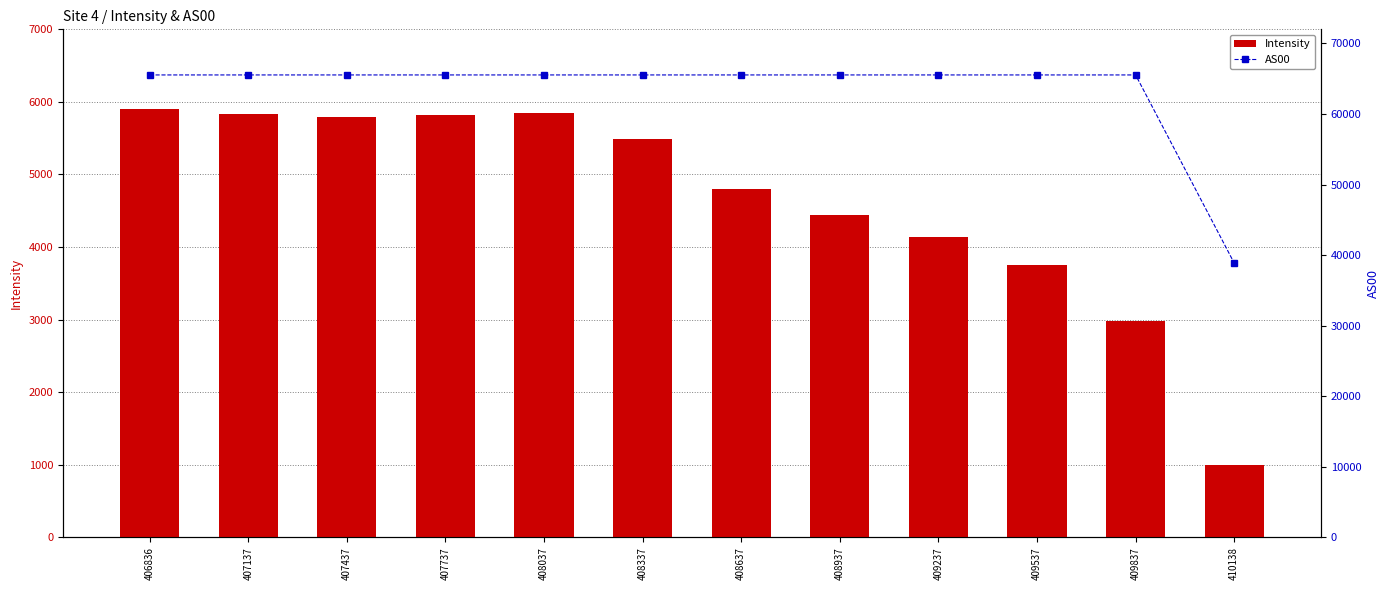

What is the total value across all series at 408037?

71387.3